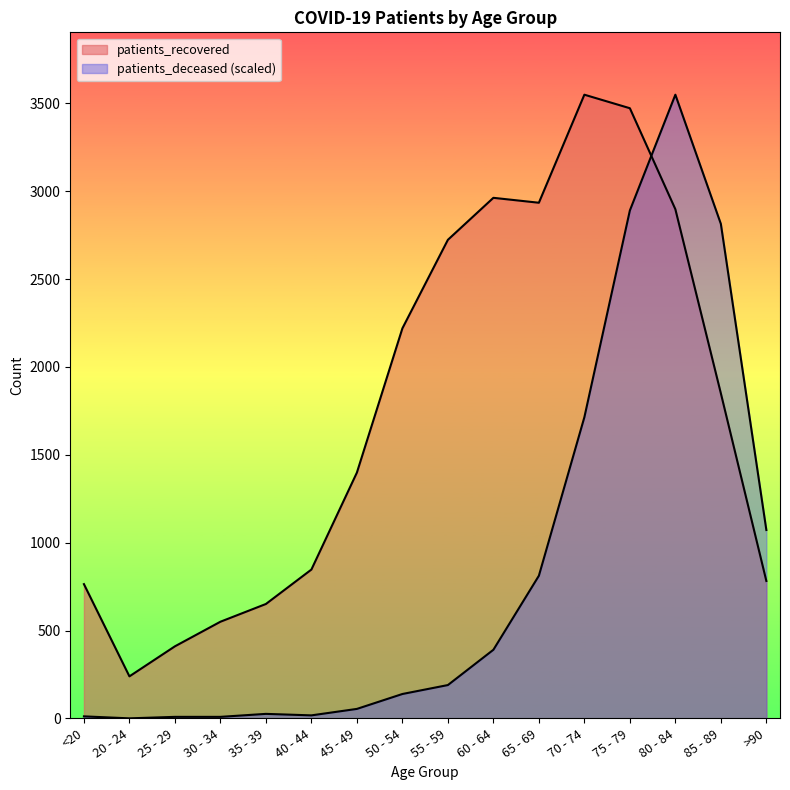

Reading left to right, what are all the values shown in this chart?

patients_deceased: <20=11.3	20 - 24=0.0	25 - 29=8.5	30 - 34=8.5	35 - 39=25.5	40 - 44=17.0	45 - 49=53.7	50 - 54=138.6	55 - 59=189.5	60 - 64=390.4	65 - 69=811.8	70 - 74=1714.2	75 - 79=2890.9	80 - 84=3550.0	85 - 89=2814.5	>90=1072.1
patients_recovered: <20=764.0	20 - 24=239.0	25 - 29=410.0	30 - 34=550.0	35 - 39=651.0	40 - 44=847.0	45 - 49=1399.0	50 - 54=2220.0	55 - 59=2724.0	60 - 64=2963.0	65 - 69=2935.0	70 - 74=3550.0	75 - 79=3473.0	80 - 84=2898.0	85 - 89=1850.0	>90=782.0